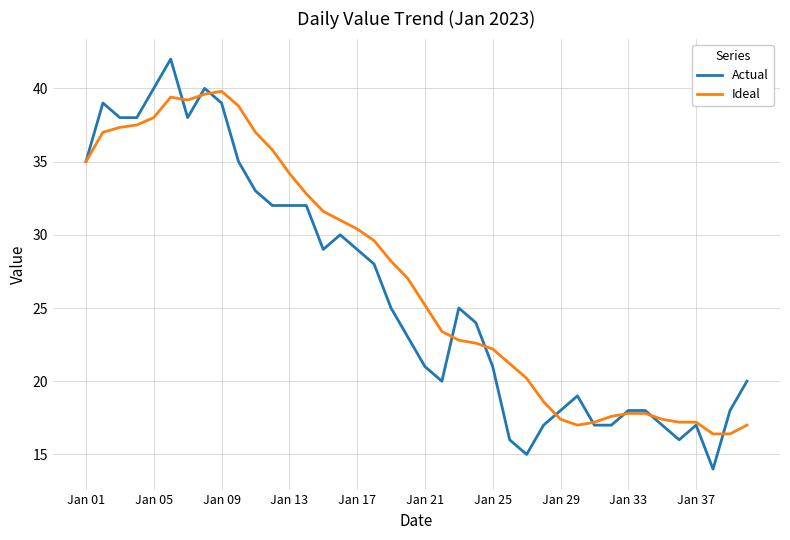

True or false: Ideal has more than 0 points higher than both neighbors.

True